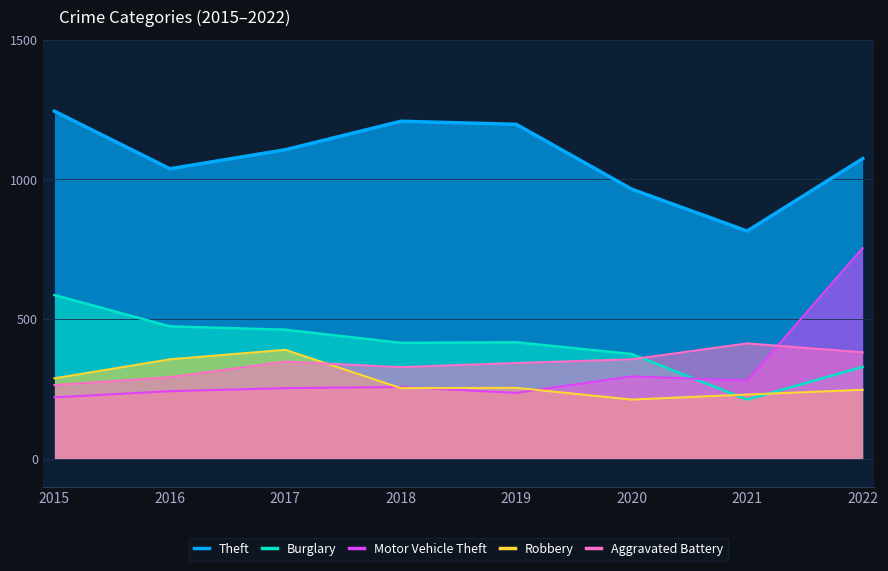

In Aggravated Battery, how many points are higher than both neighbors (excluding endpoints)?

2